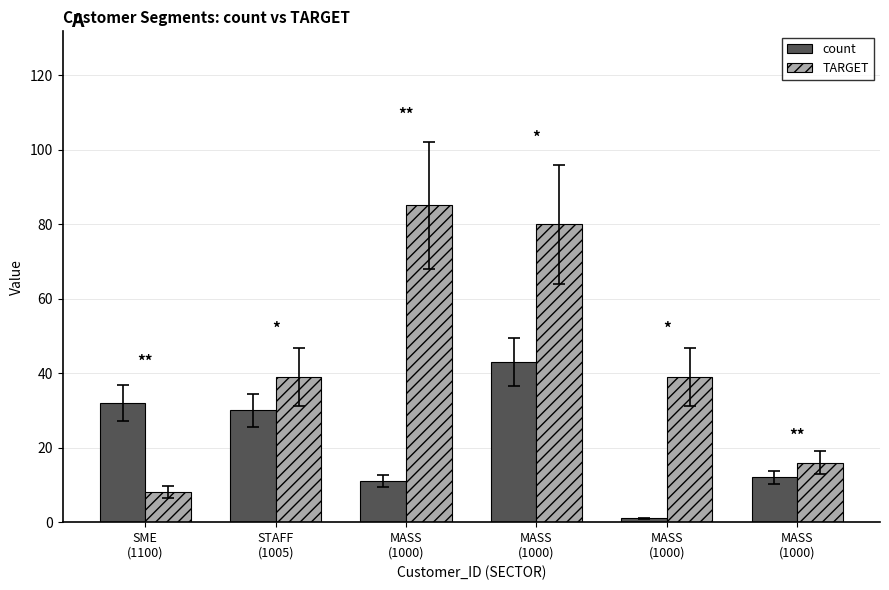

Between SME
(1100) and MASS
(1000), which is larger?

SME
(1100)